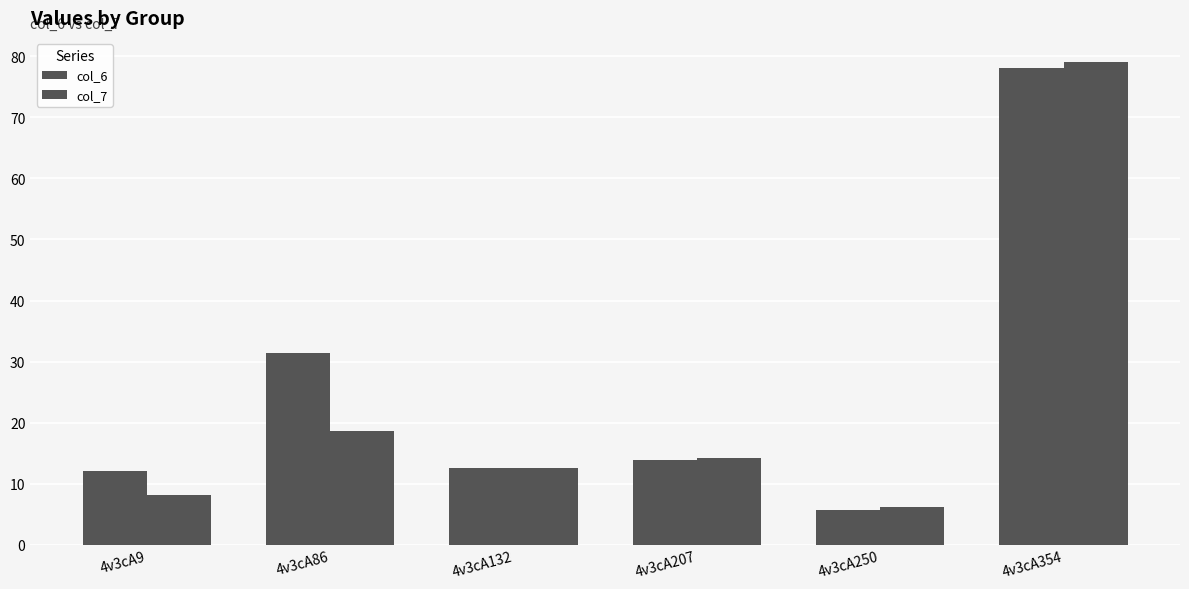

Read the col_7 value at 4v3cA354.

79.1